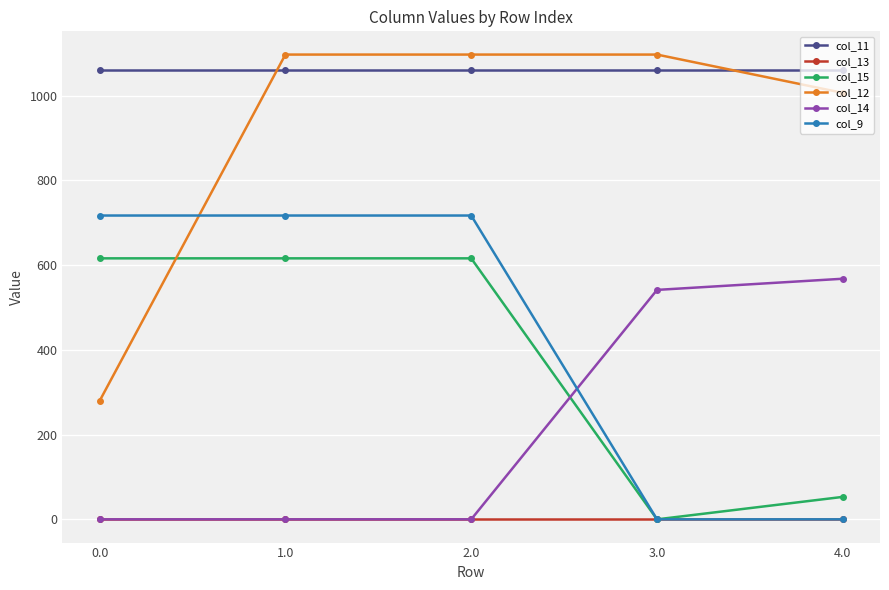

What is the total value across all series at 4.0?

2687.3